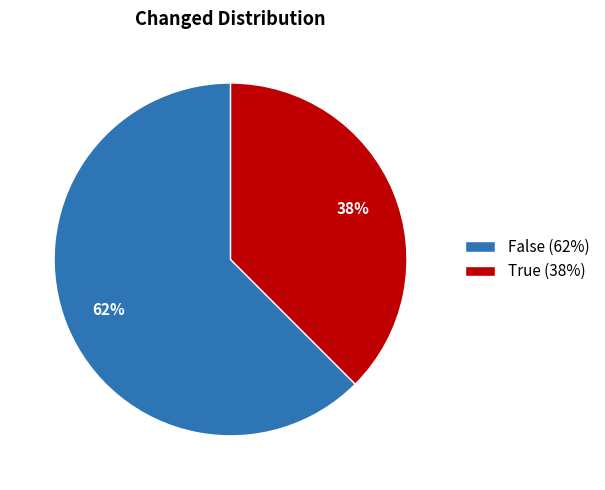

True or false: True (38%) accounts for 38% of the total.

True